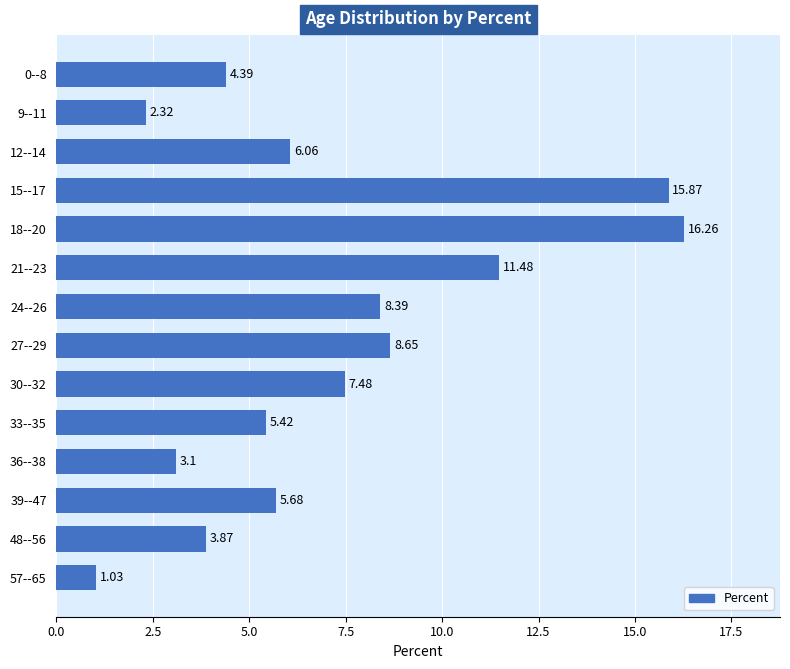

What is the change in value from 9--11 to 36--38?

+0.8